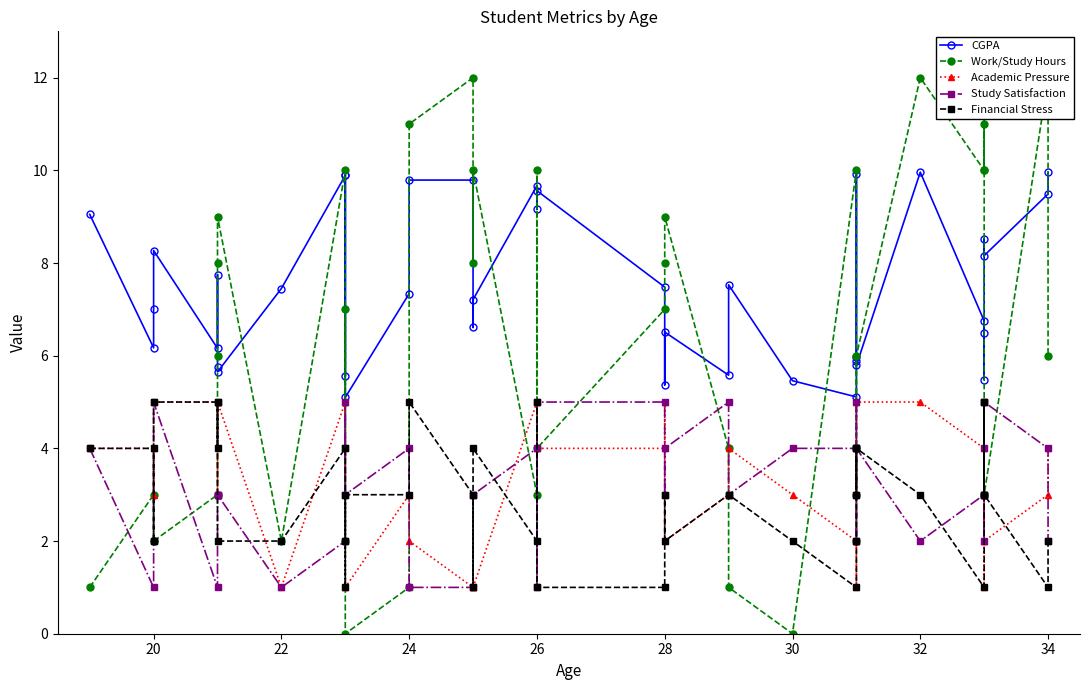

What is the highest value of the Financial Stress series?

5.0